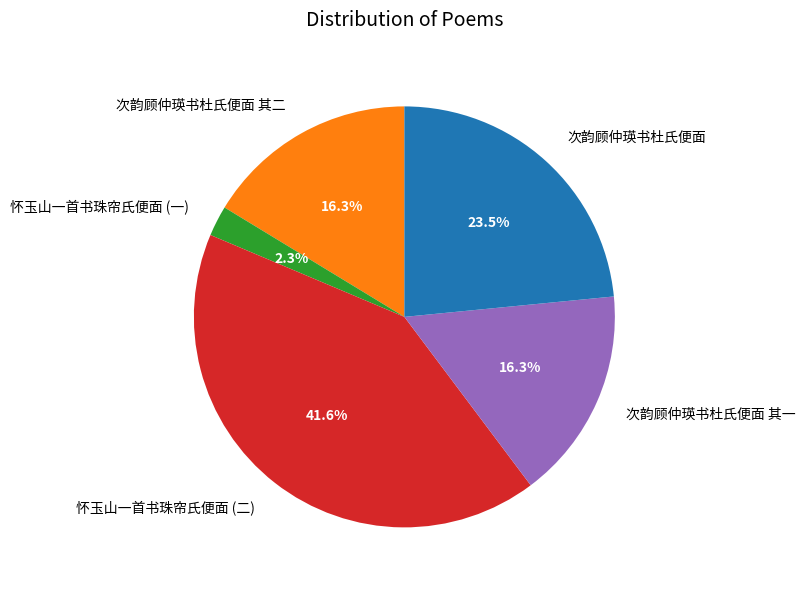

Combined, do 怀玉山一首书珠帘氏便面 (二) and 怀玉山一首书珠帘氏便面 (一) account for over 50%?

No